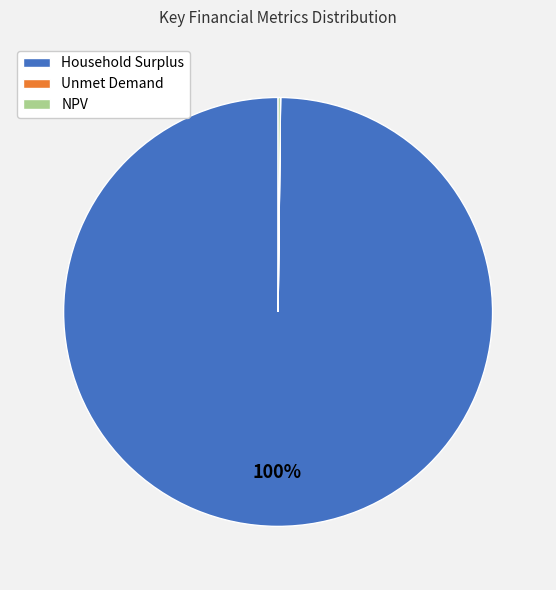

Is there any slice that represents more than half of the pie?

Yes